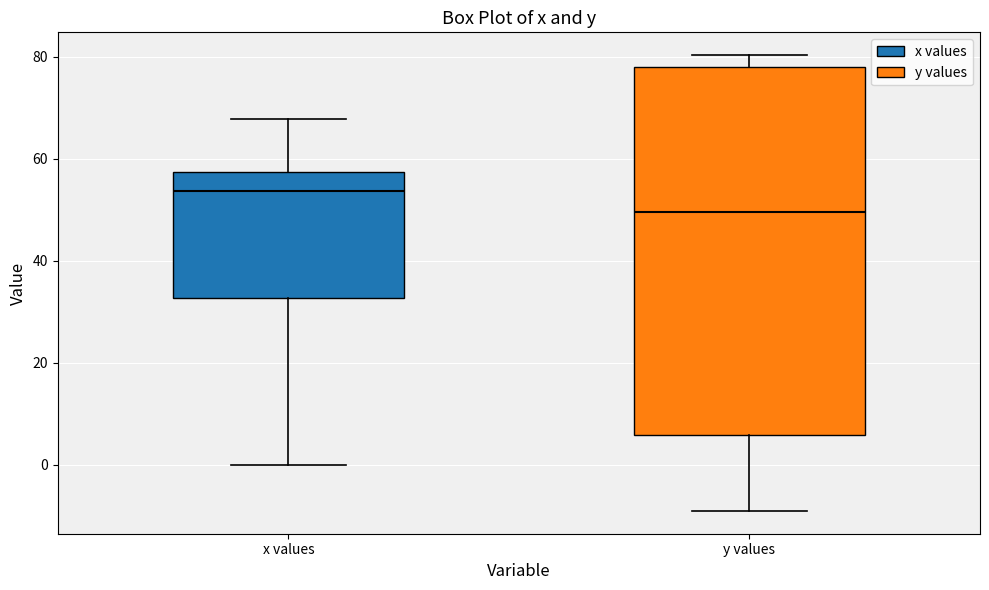

Where does the upper whisker of the box for y values end on the y-axis? The values are not printed on the chart, so give them approximately, as read against the axis.

80